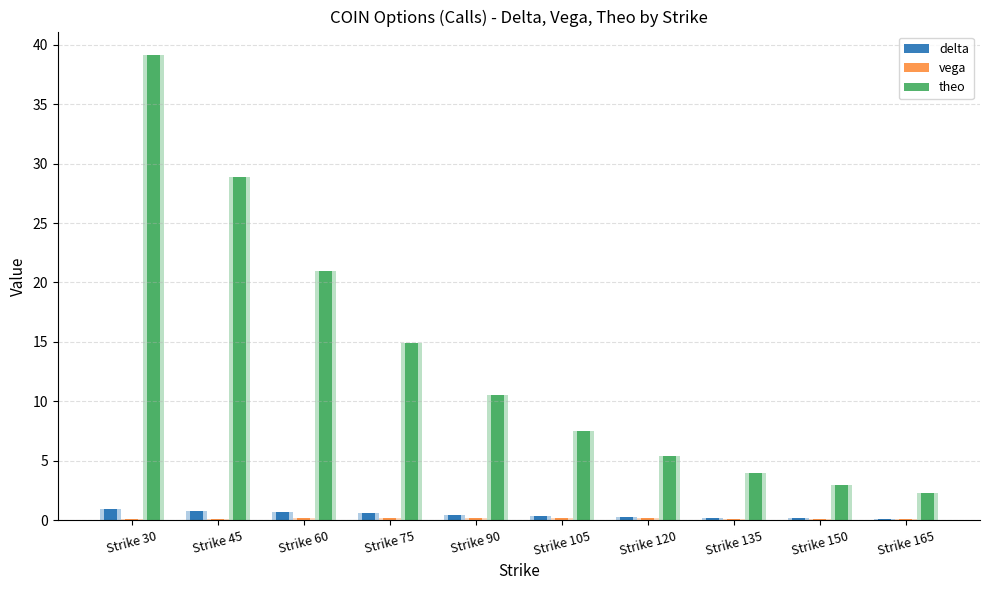

What is the average value of the delta series?

0.5